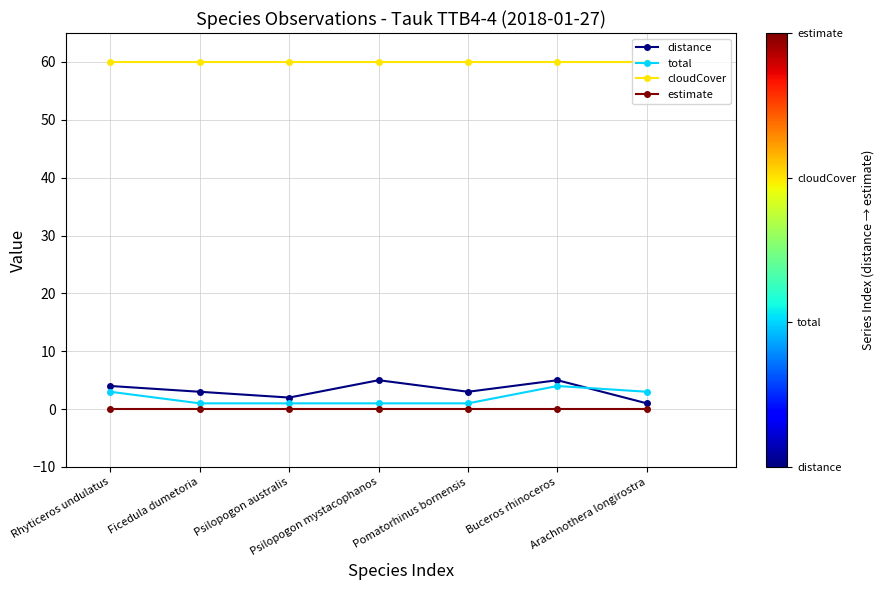

True or false: estimate and distance intersect in this chart.

False